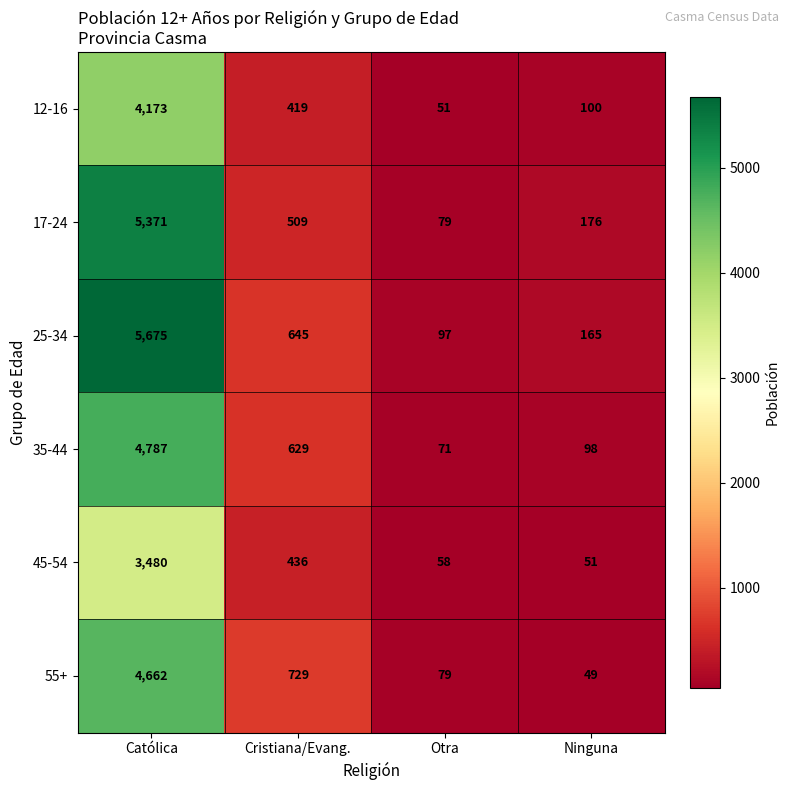

At which label is 25-34 closest to 2886?

Cristiana/Evang.